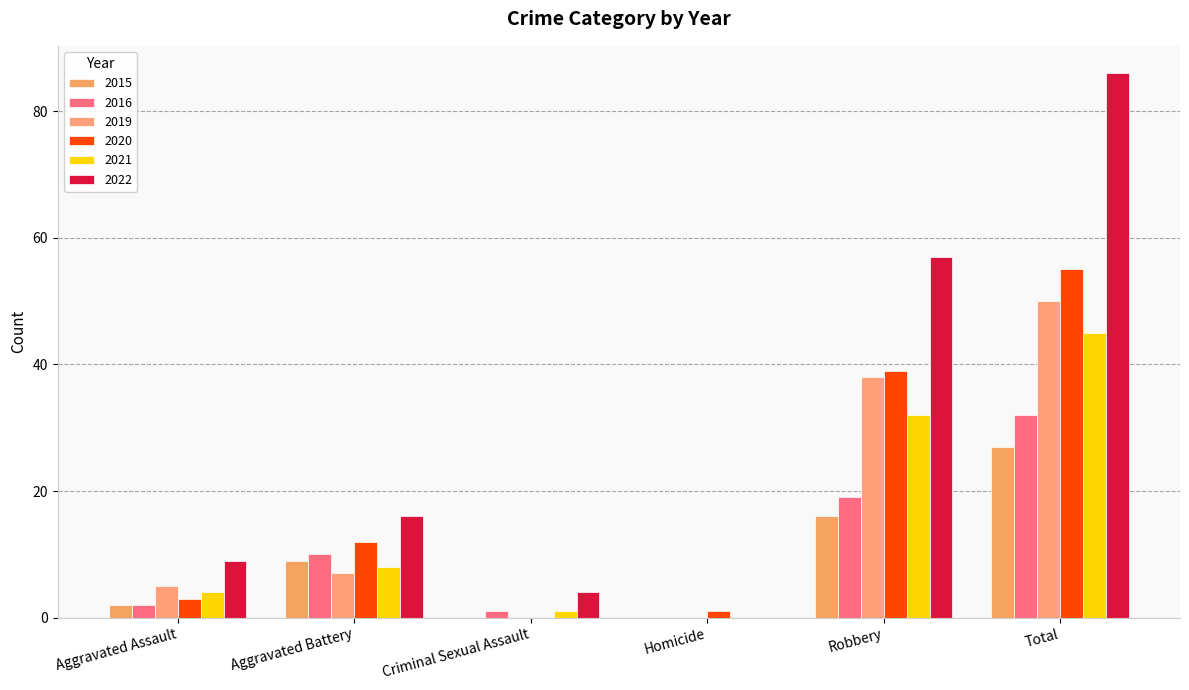

List the series in order of their peak value, highest first.

2022, 2020, 2019, 2021, 2016, 2015